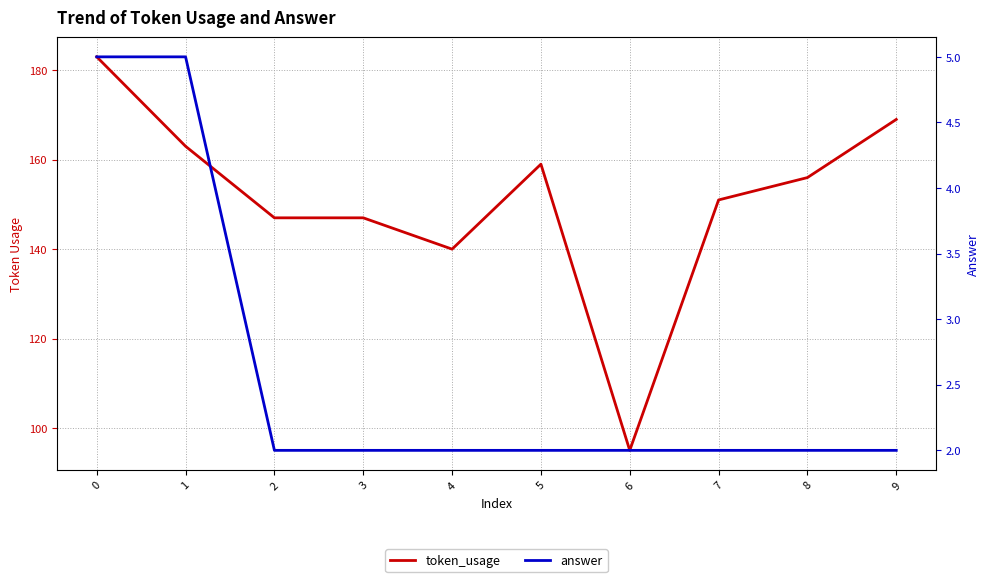

Does the chart display data point markers on the line(s)?

No